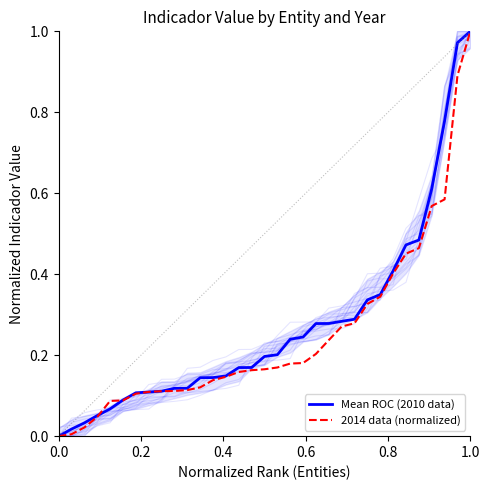

What position from the left is 0.8?

5